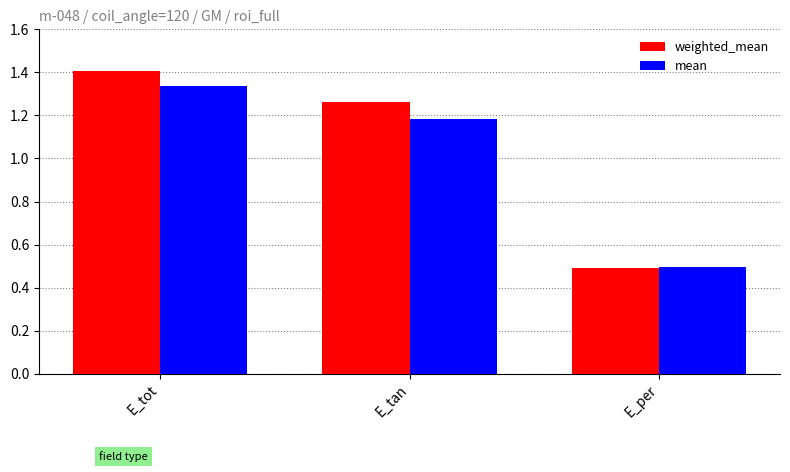

What is the label of the 3rd bar from the right?

E_tot